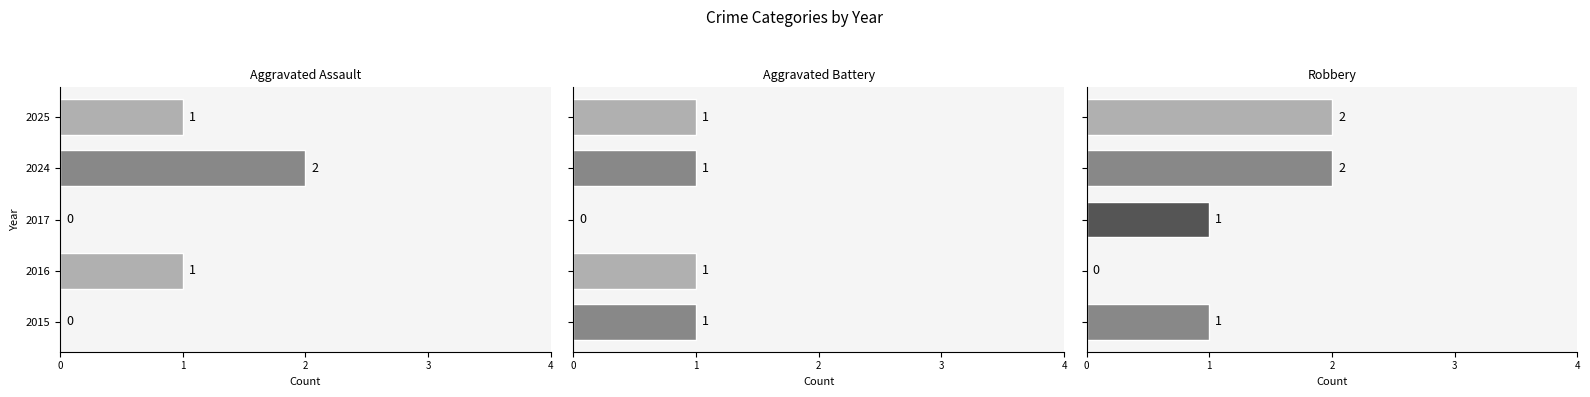

Which series changed the most between 2017 and 2024?

Aggravated Assault